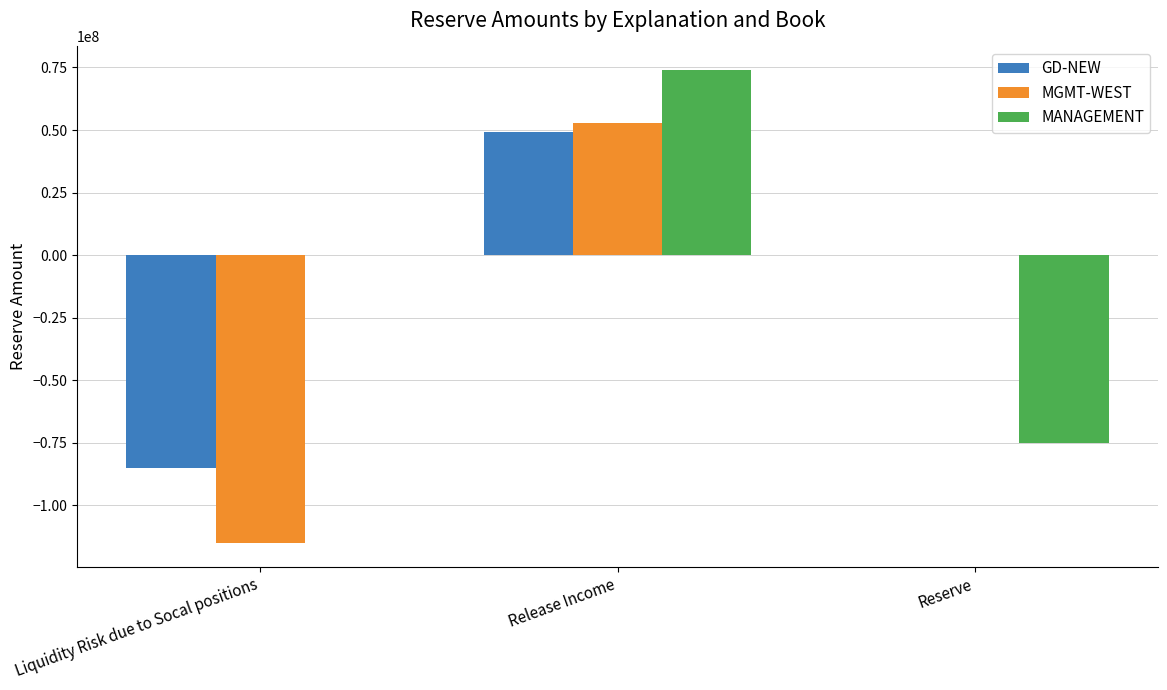

Count the MGMT-WEST values in the range -115000000 to 53000000.

3